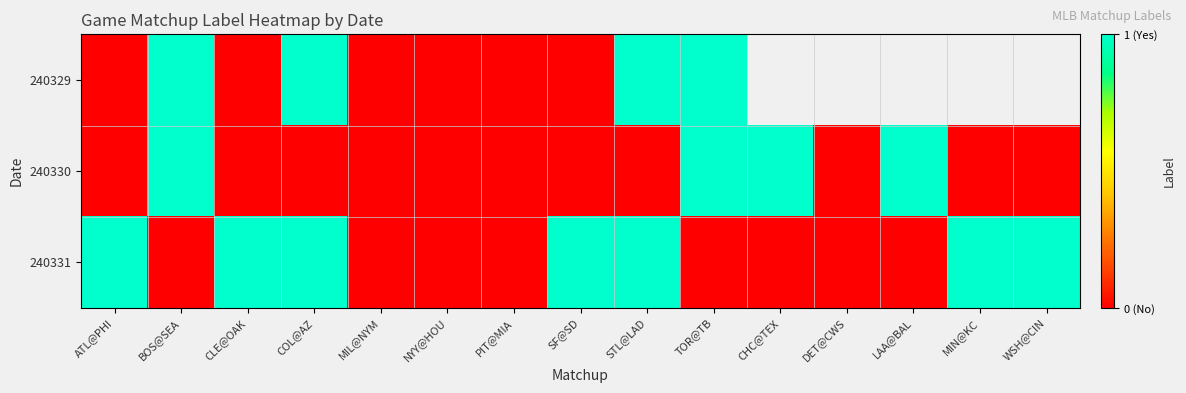

Count the number of data series in this chart.

3